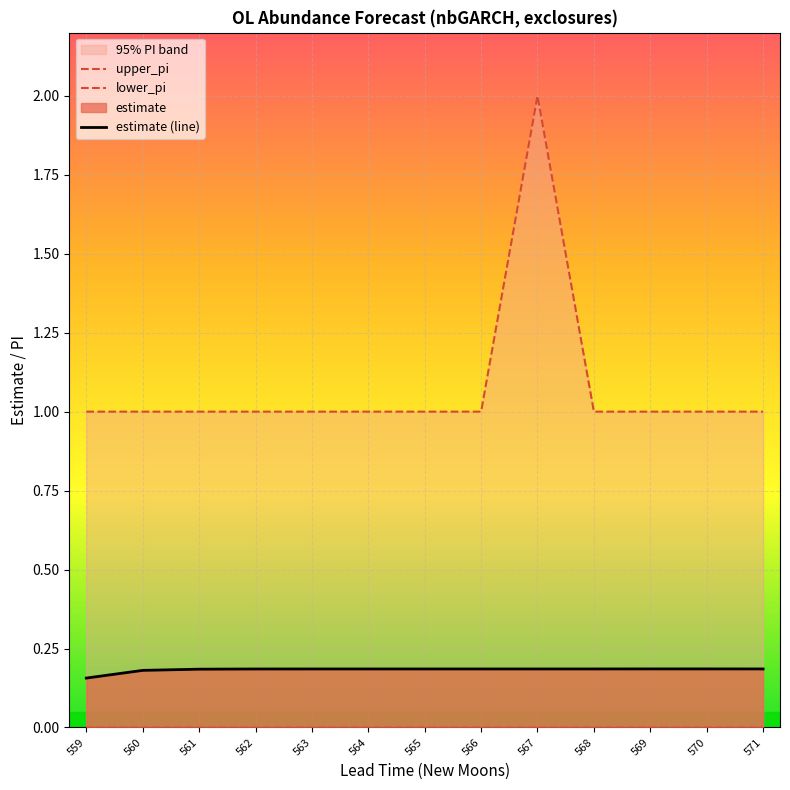

The estimate (line) series shows 0.3 at 568. True or false?

False